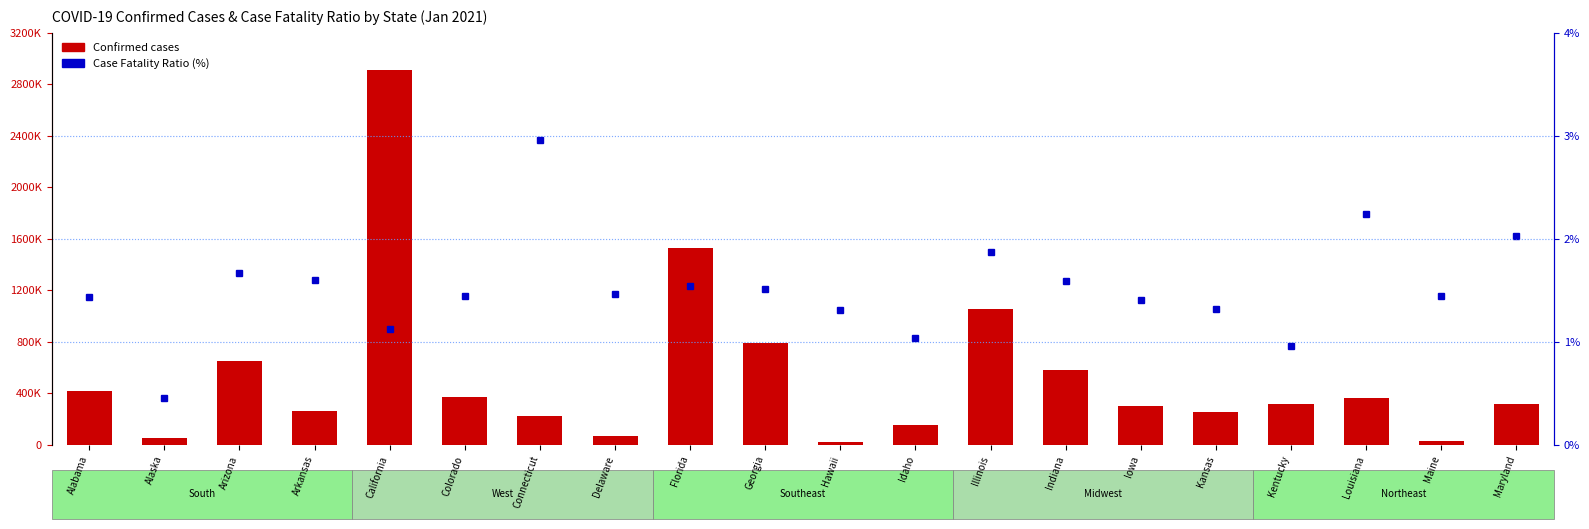

What is the difference between the maximum and minimum values in the Case Fatality Ratio (%) series?

2.5